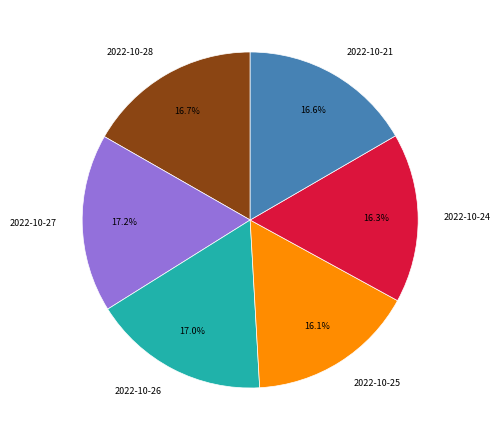

How many segments does this pie chart have?

6